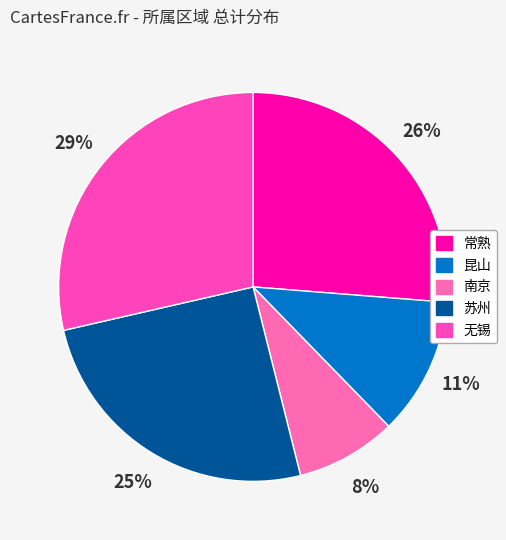

Is 昆山 the majority of the pie?

No